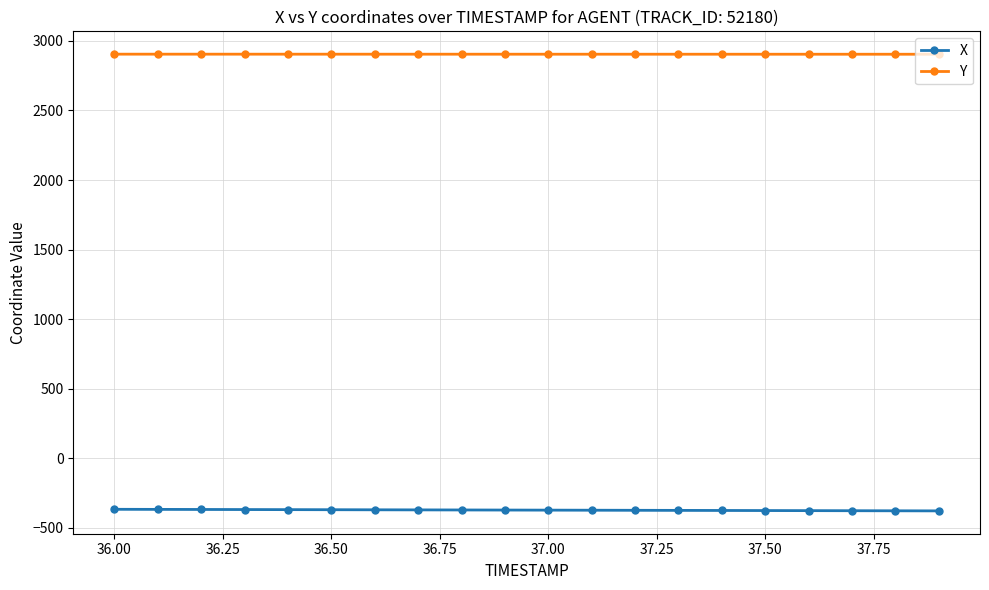

What is the average value of the X series?

-371.5